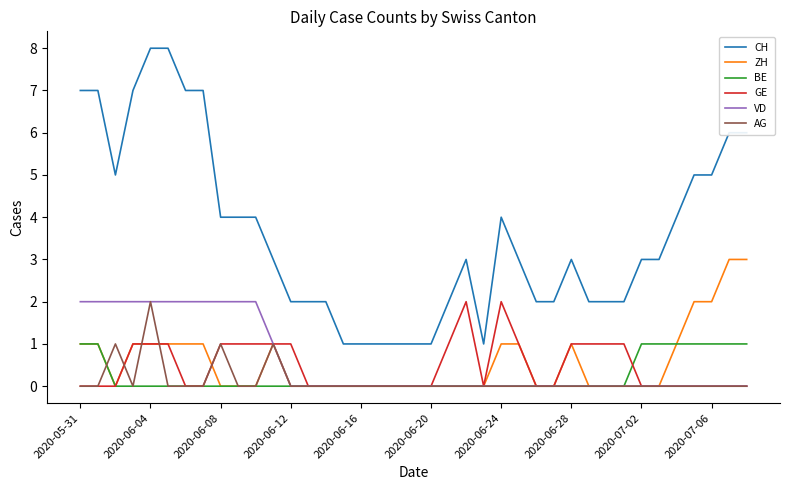

True or false: AG has more than 2 points higher than both neighbors.

True